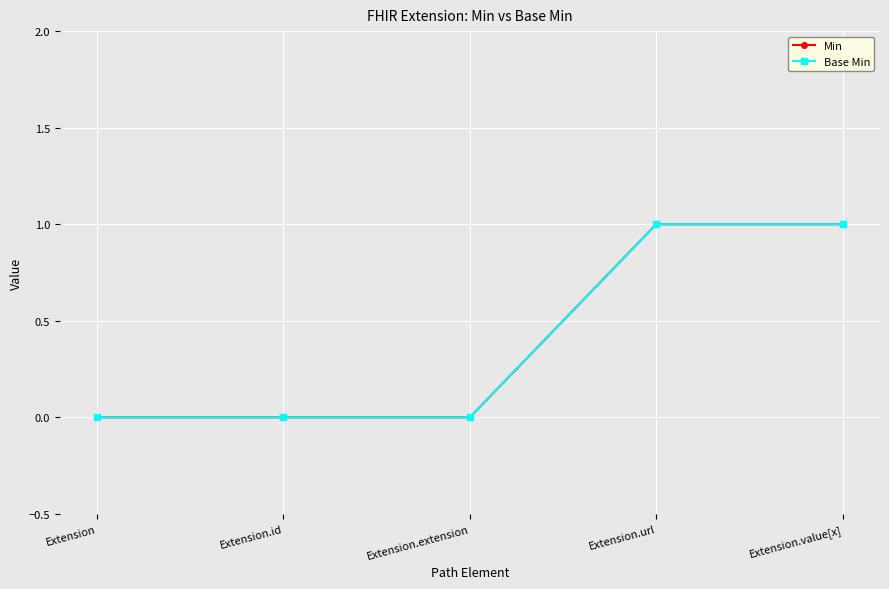

Is this an area chart (filled region under the line)?

No